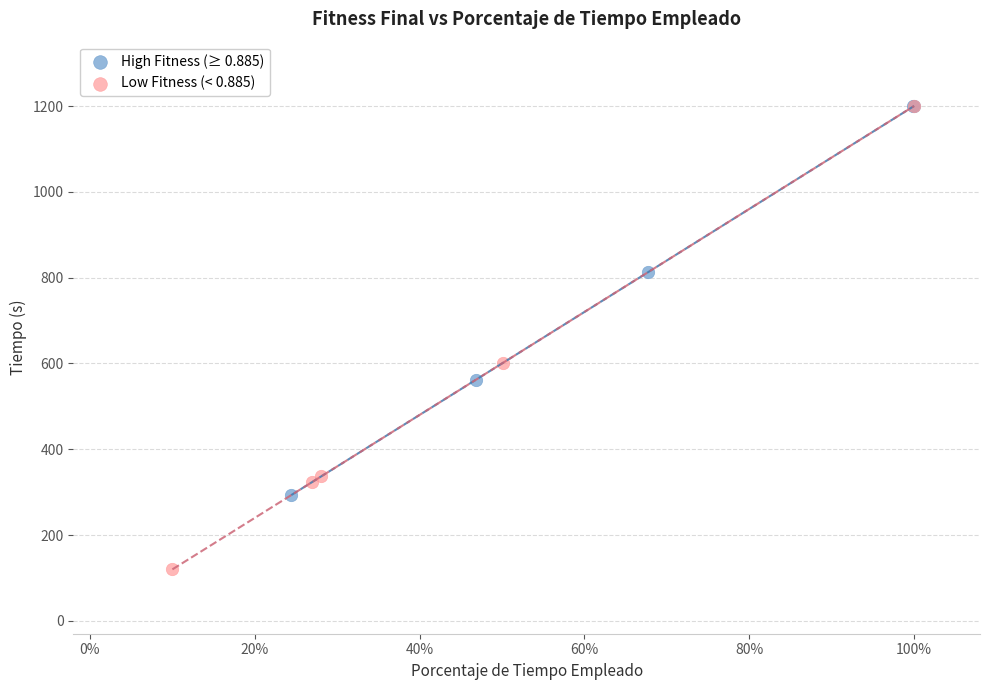

What are all the series names shown in the legend?

High Fitness (≥ 0.885), Low Fitness (< 0.885)